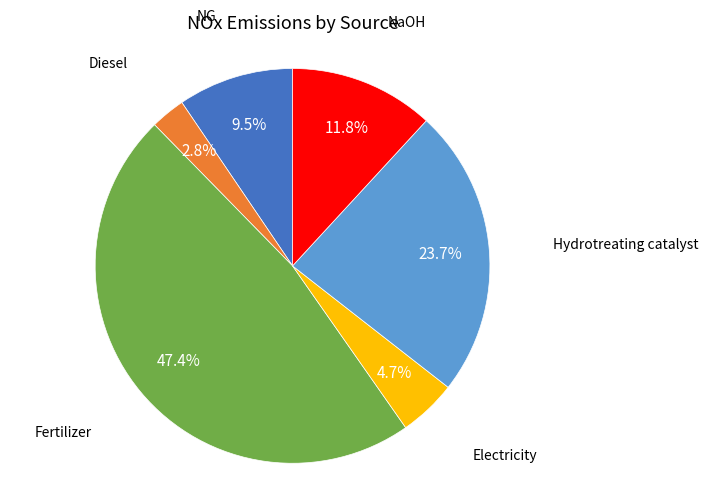

Is there a majority slice in this chart?

No